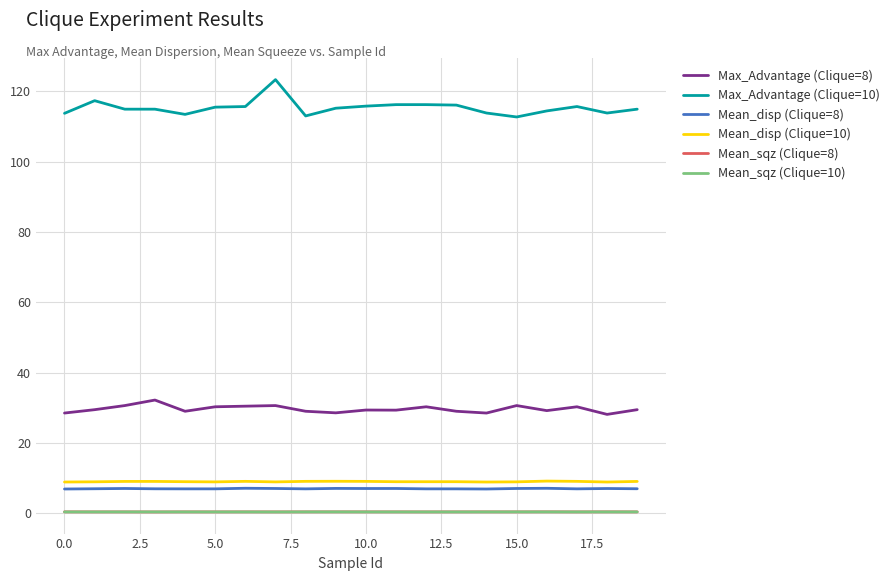

What is the sum of all Mean_disp (Clique=10) values?

179.9